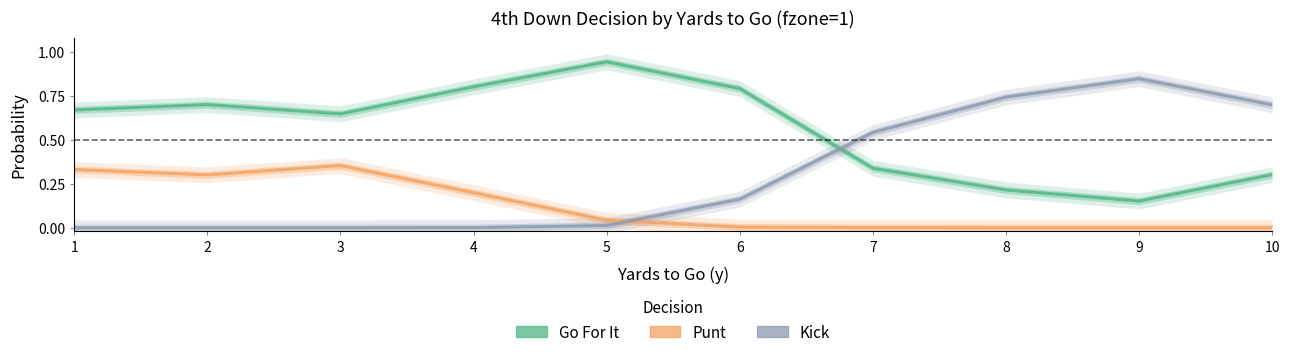

Between 7 and 8, which series saw the biggest shift?

Kick